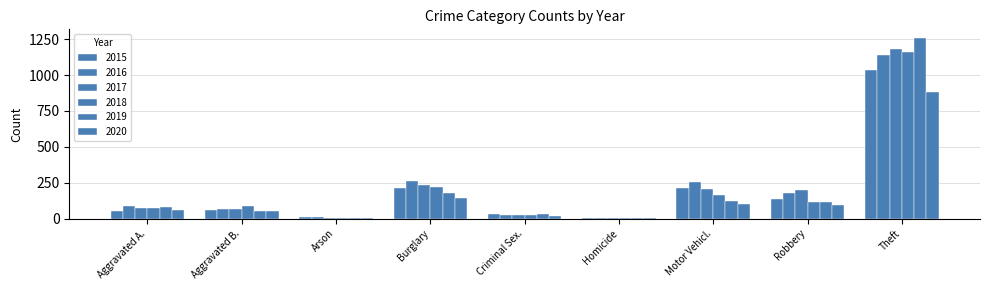

Rank the categories by 2019 value from highest to lowest.

Theft, Burglary, Motor Vehicl., Robbery, Aggravated A., Aggravated B., Criminal Sex., Arson, Homicide